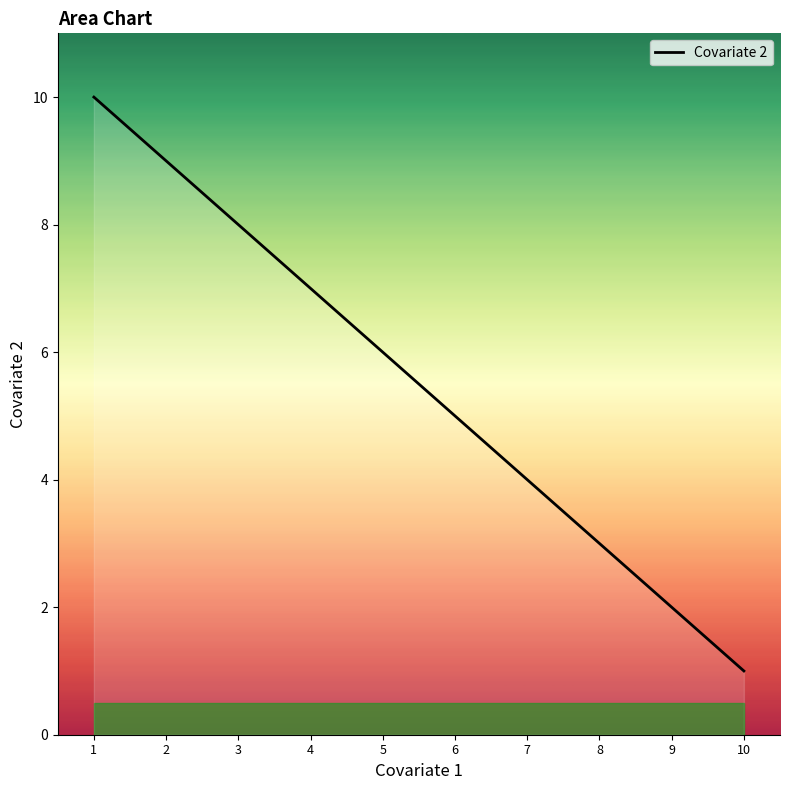

What is the ratio of the value at 7 to the value at 6?

0.8